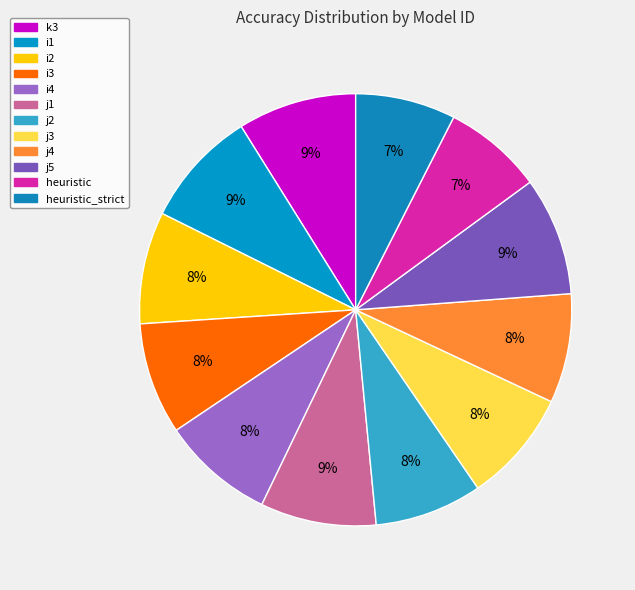

How many segments does this pie chart have?

12